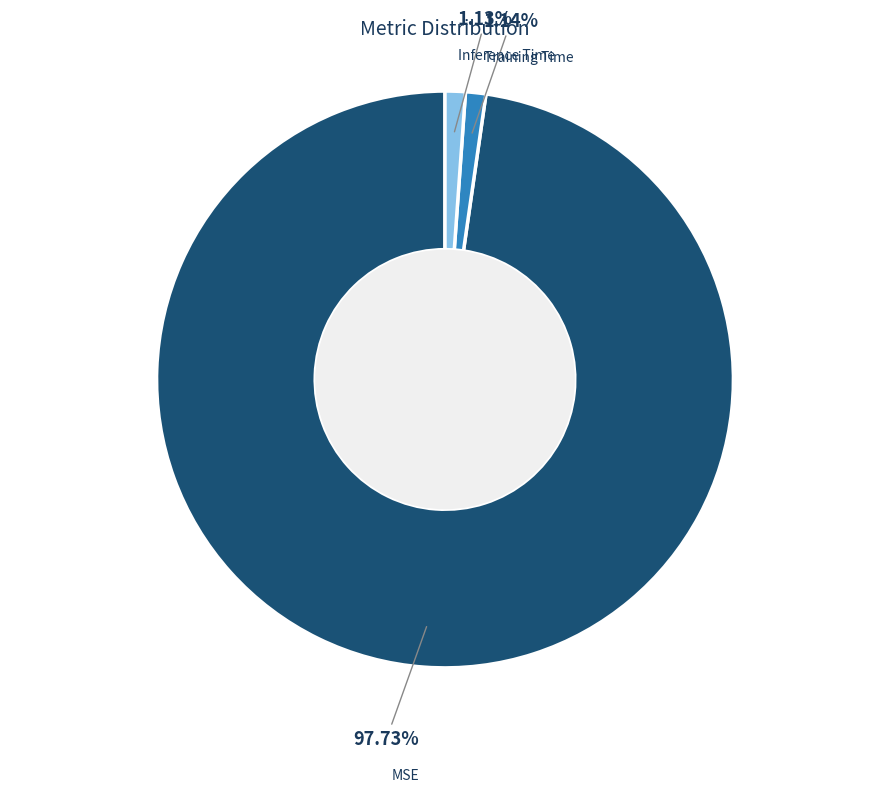

What is the largest slice in the pie chart?

MSE